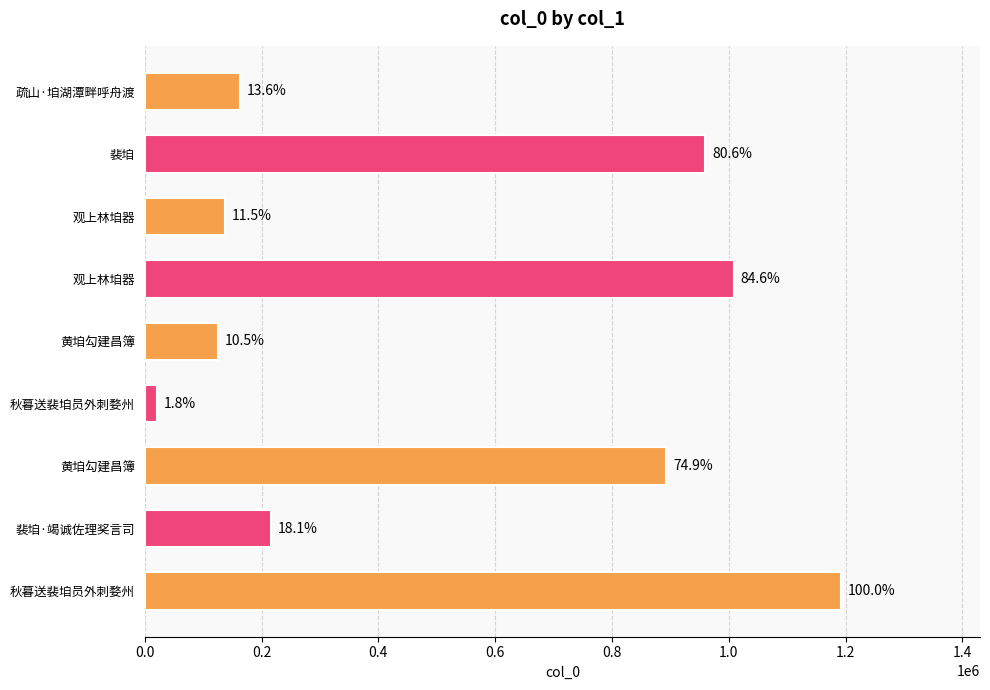

What is the greatest value displayed?

1191672